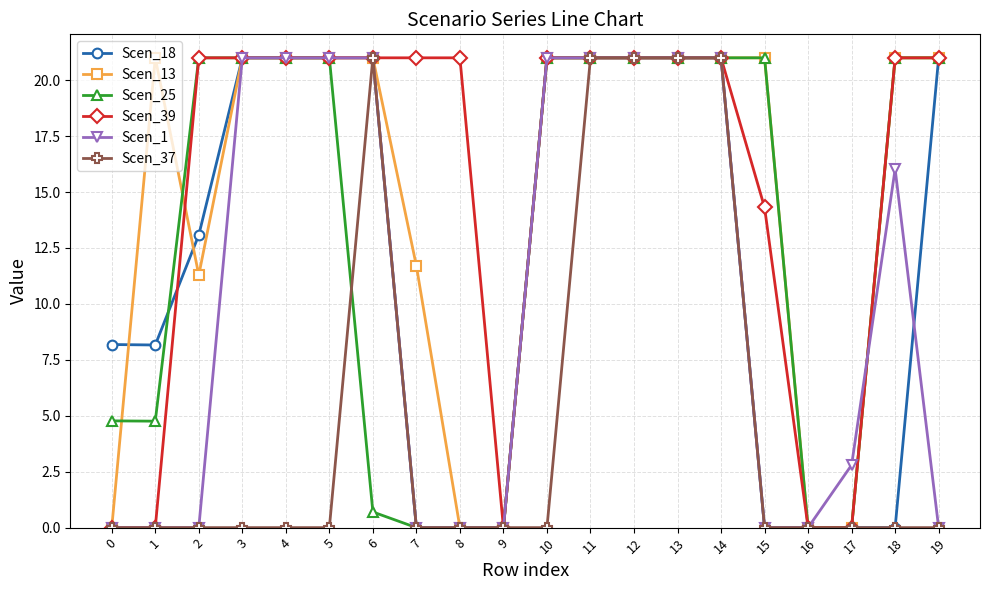

Is it true that Scen_25 equals 6.9 at 1?

False